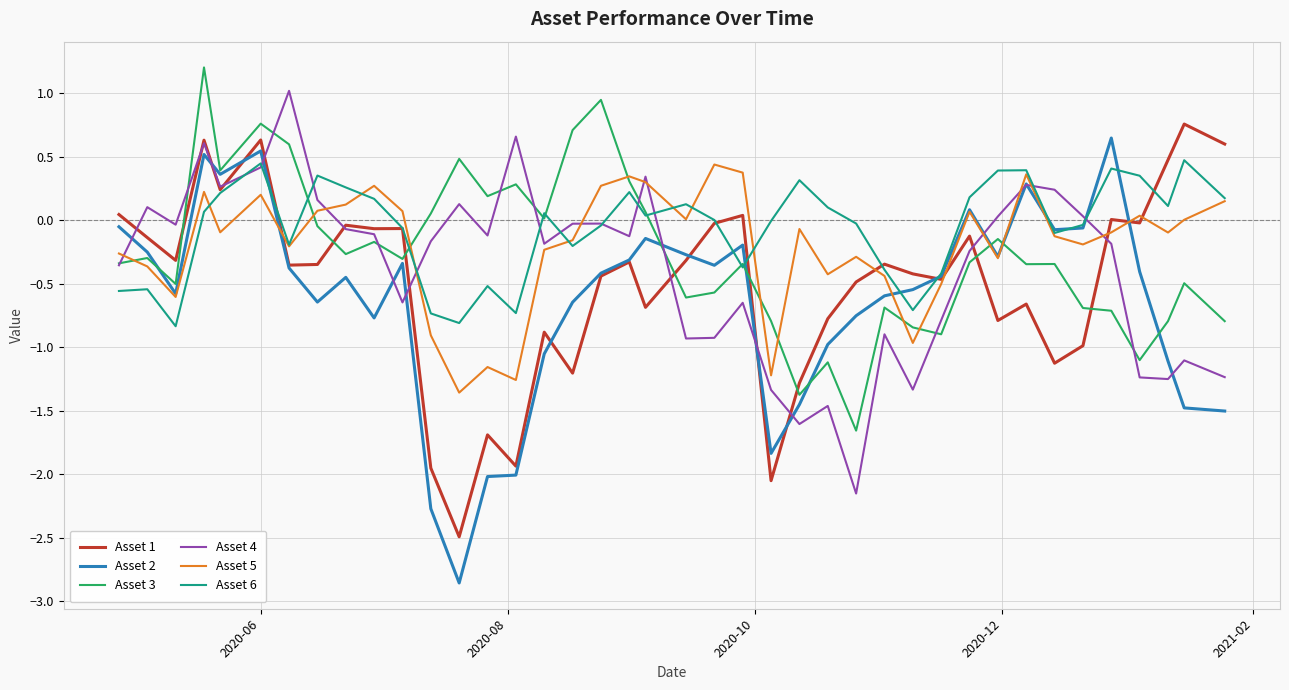

Which series has the widest spread of values?

Asset 2